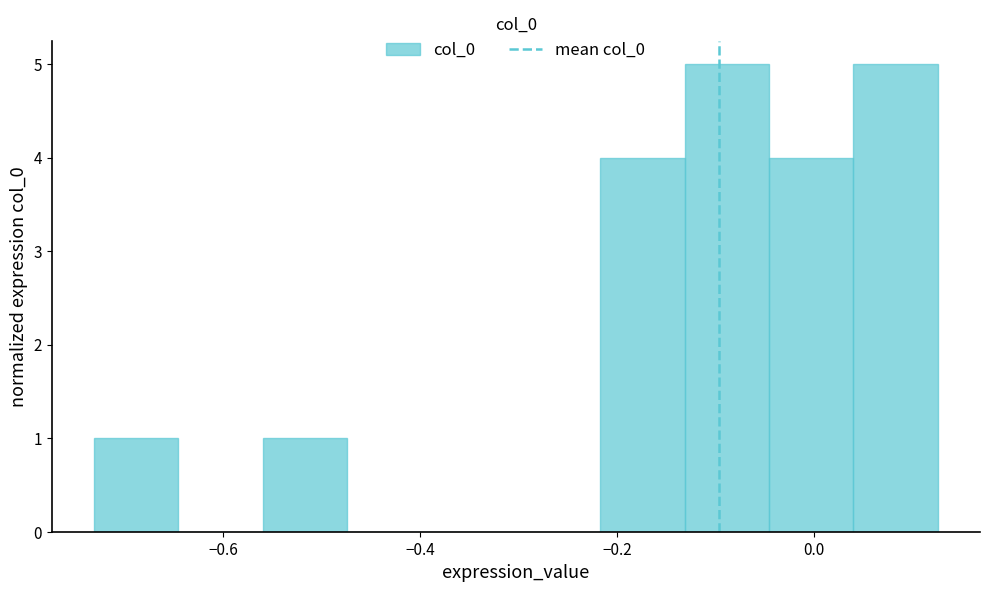

How tall is the bar that spans -0.56 to -0.48 on the x-axis? Neither the bar edges nor the heights are printed on the chart, so give them approximately, as read against the axes.

1